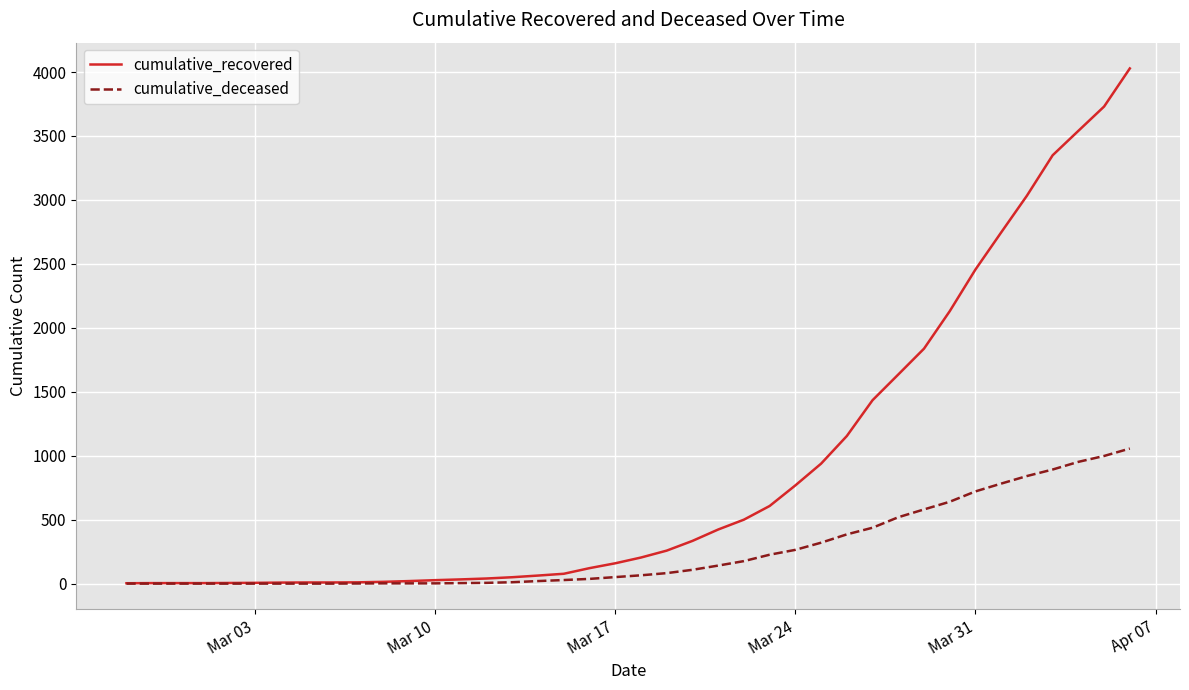

Which series has the largest total across all categories?

cumulative_recovered